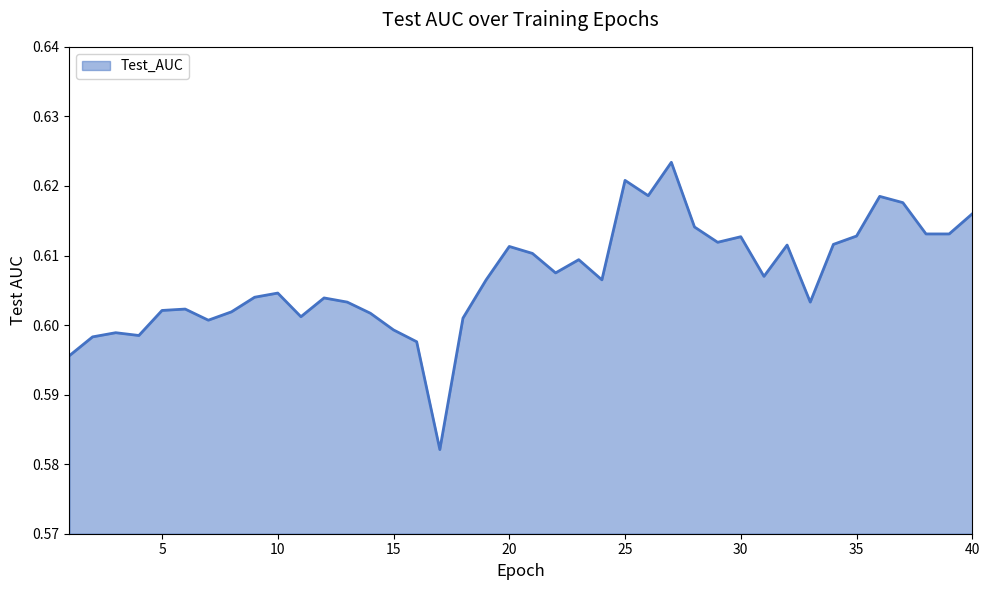

What is the value of the 19th point from the left?

0.6